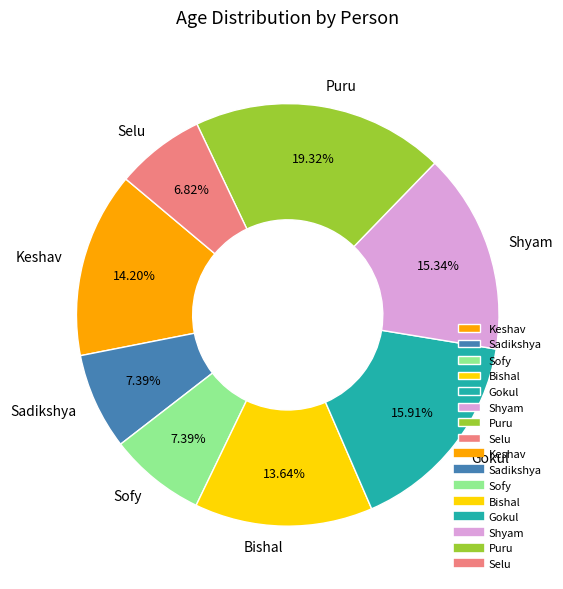

How many slices are in this pie chart?

8